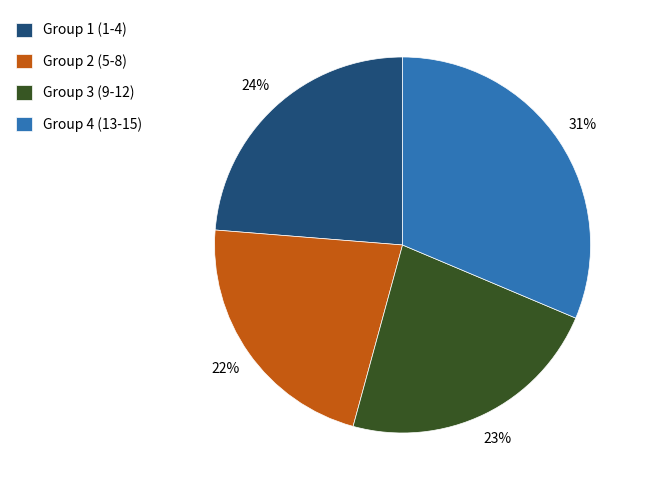

To the nearest percent, what portion does Group 2 (5-8) represent?

22%